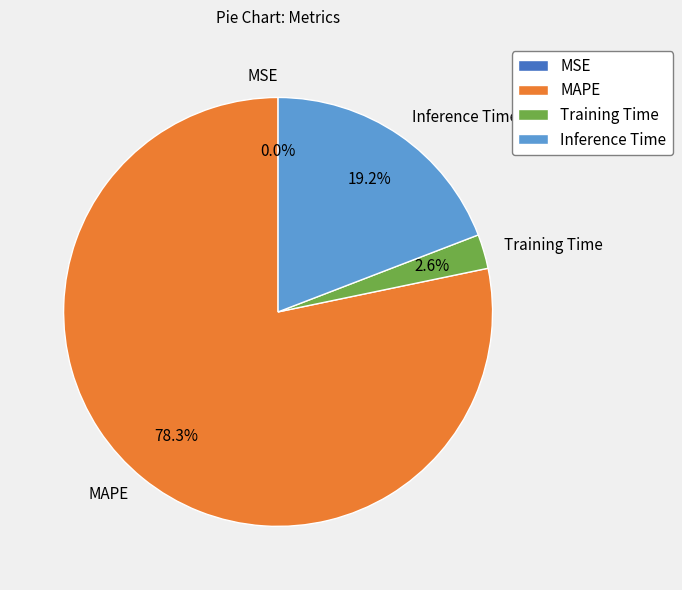

What percentage is the Training Time slice, to the nearest percent?

3%